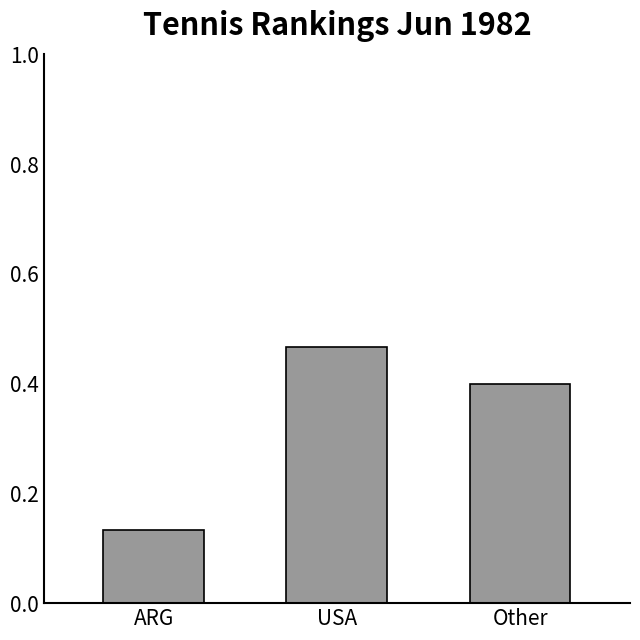

Where is the data nearest to the value 0?

ARG